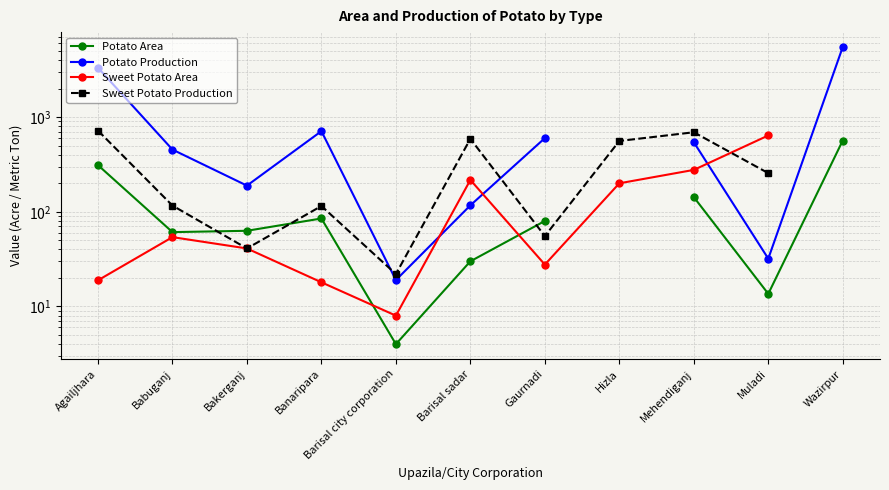

The value of Sweet Potato Area at Babuganj is 54.0. True or false?

True